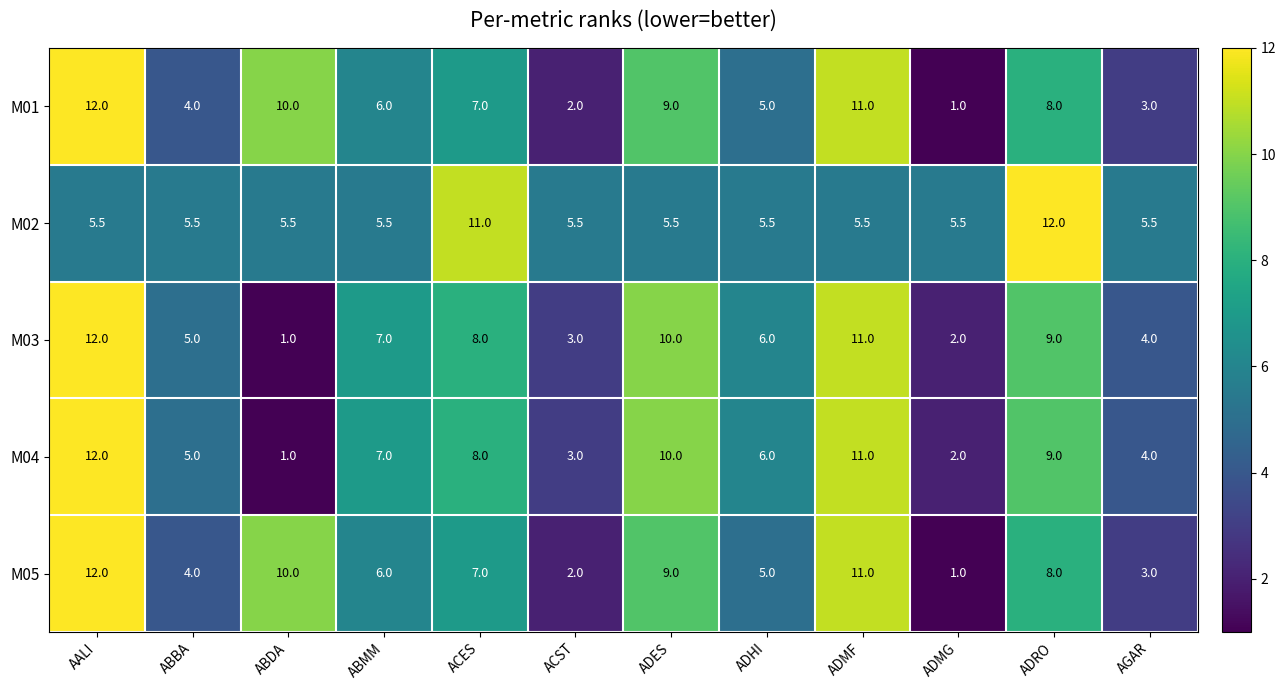

What is the total value across all series at ADRO?

46.0